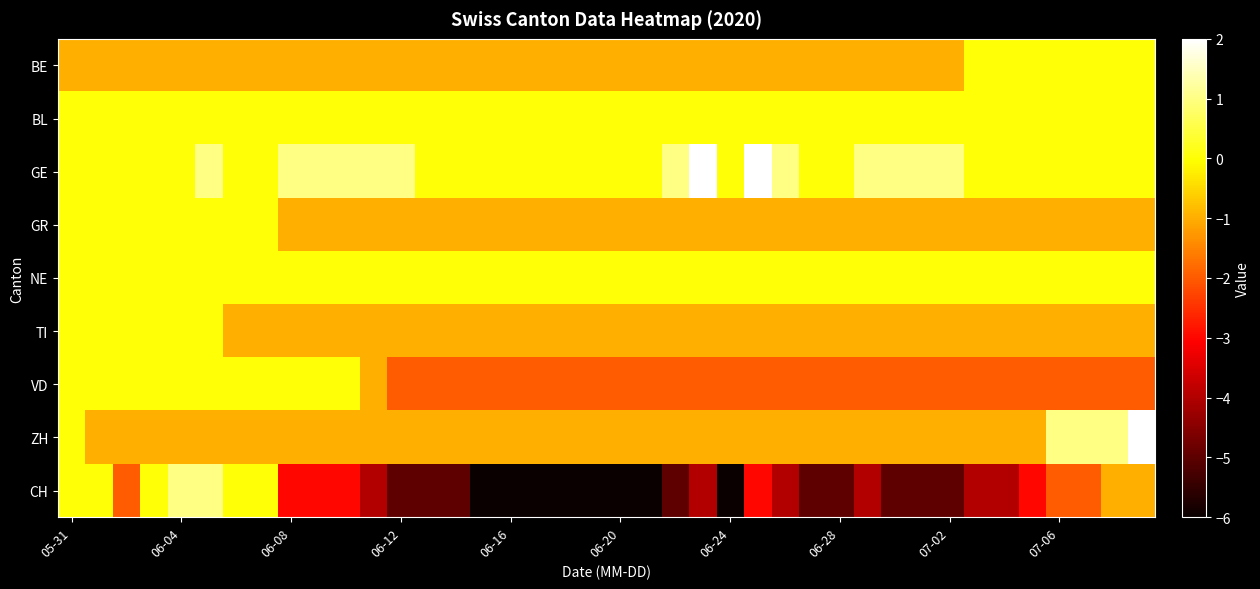

What is the minimum value shown in the chart?

-6